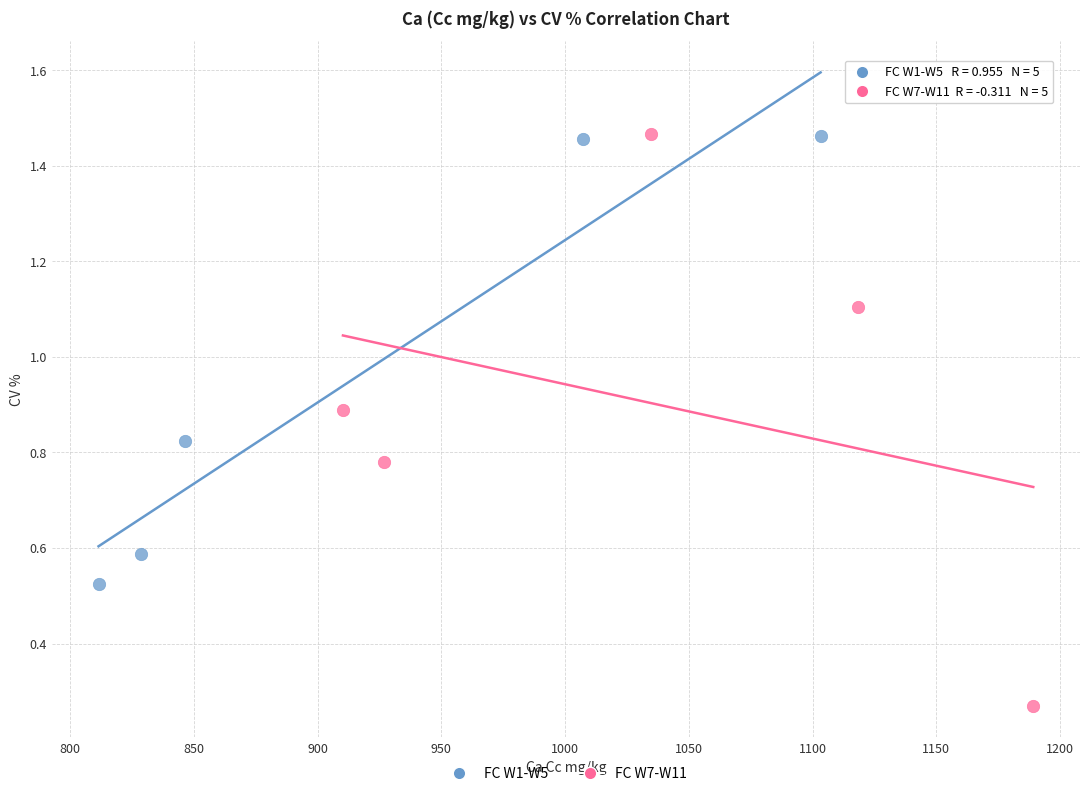

Which series has the largest Y range (max minus min)?

FC W7-W11